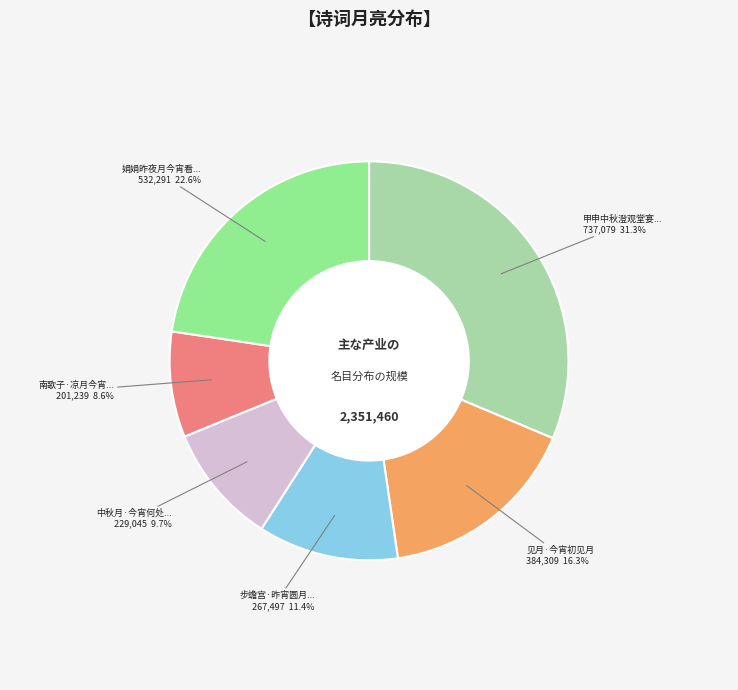

Does any single category account for the majority?

No